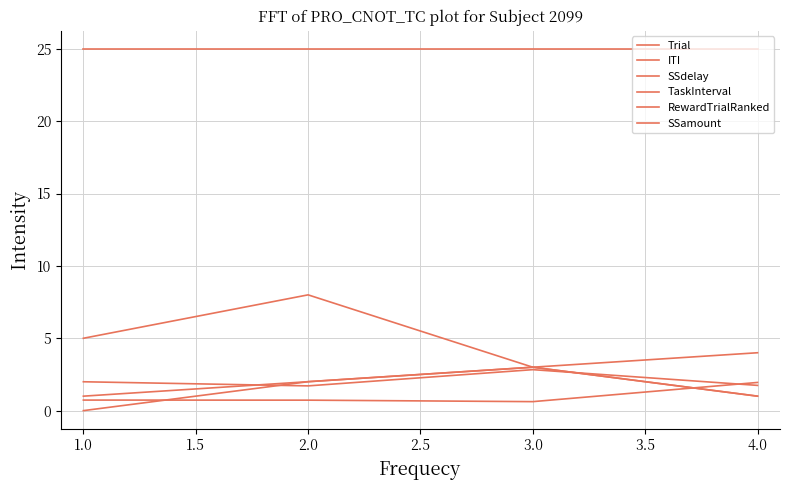

Is this an area chart (filled region under the line)?

No